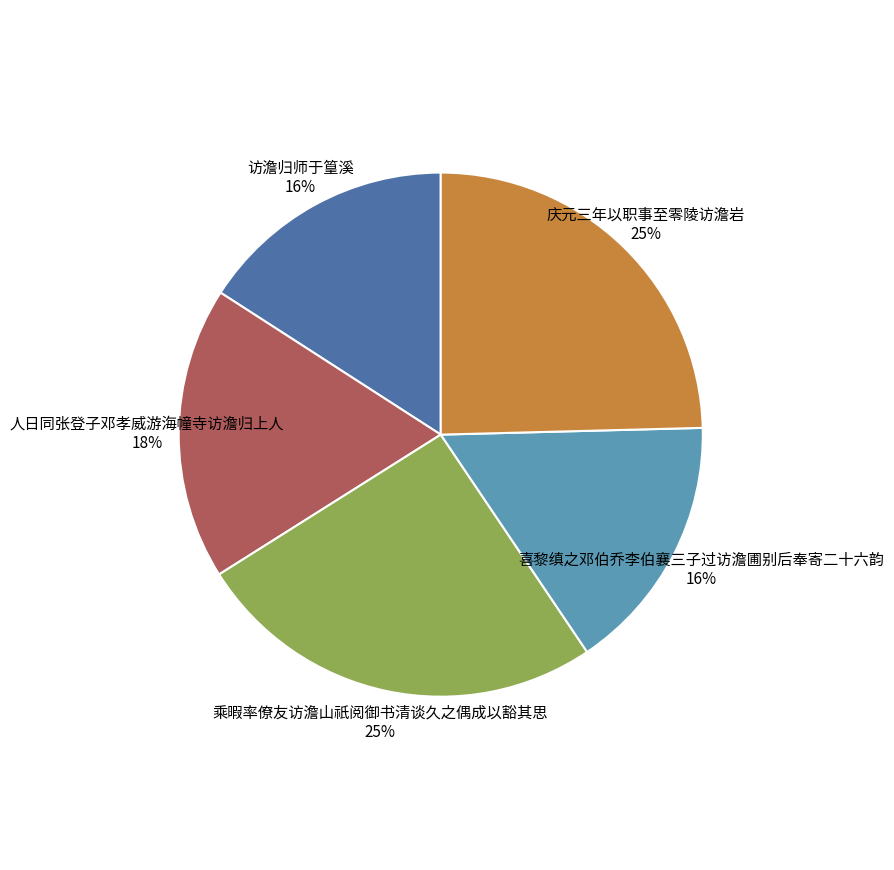

To the nearest percent, what is the difference between the 乘暇率僚友访澹山祇阅御书清谈久之偶成以豁其思 and 喜黎缜之邓伯乔李伯襄三子过访澹圃别后奉寄二十六韵 slice percentages?

9%